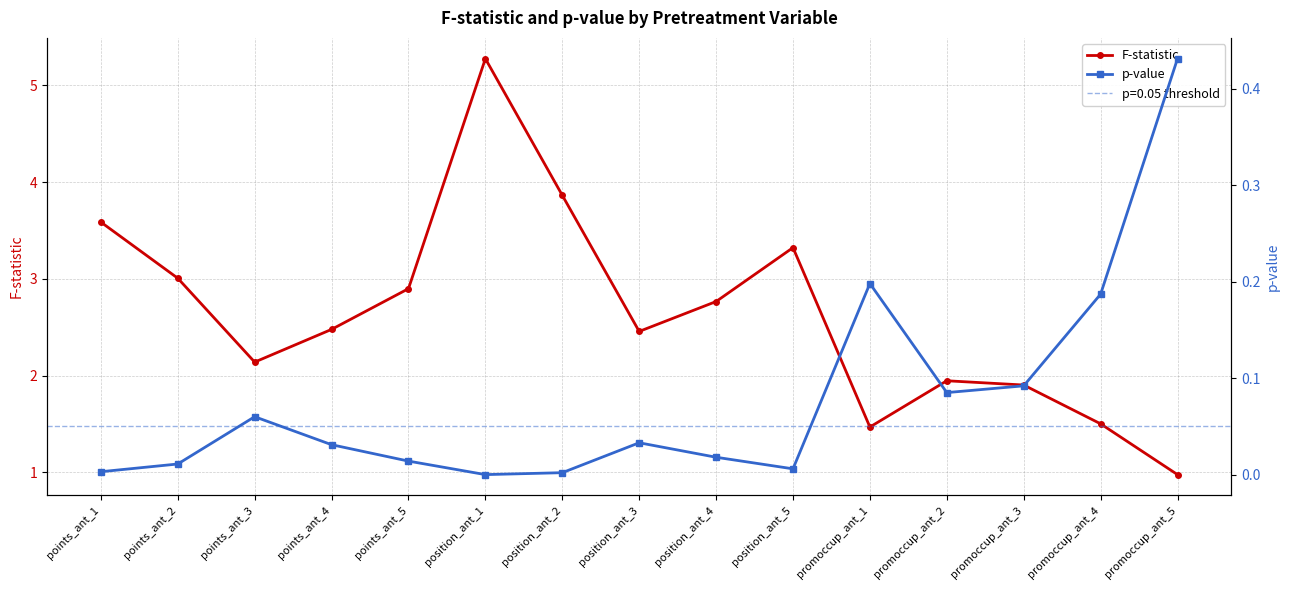

At which category is the sum across all series the highest?

position_ant_1